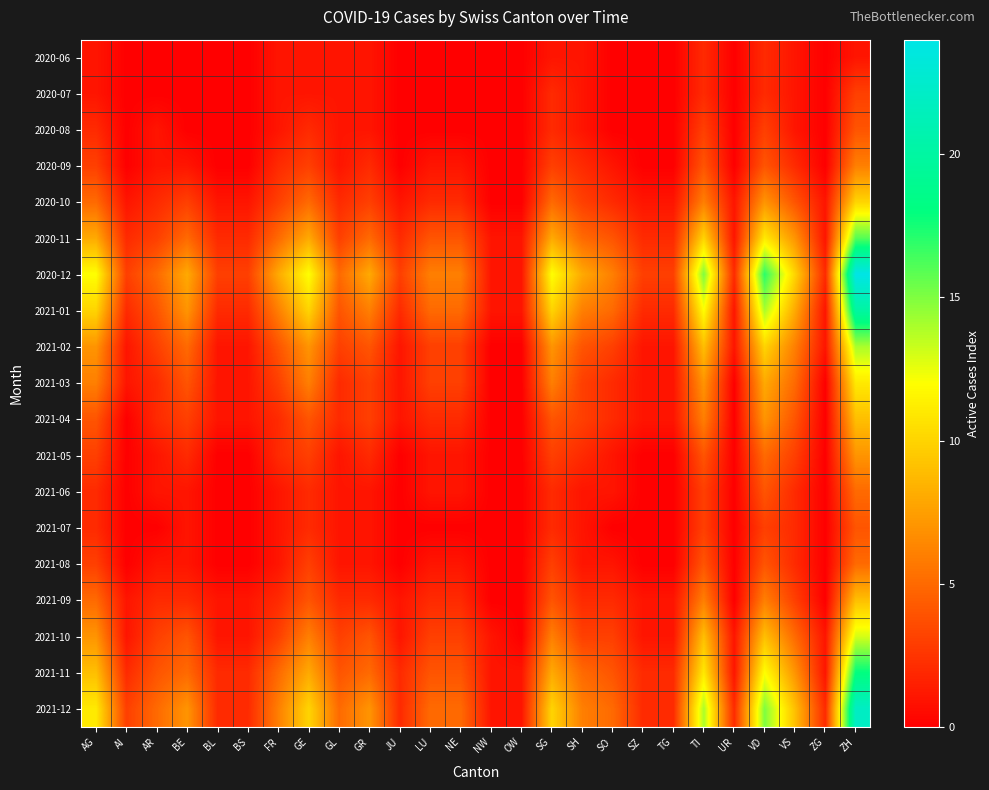

Between BL and FR, which is larger?

FR